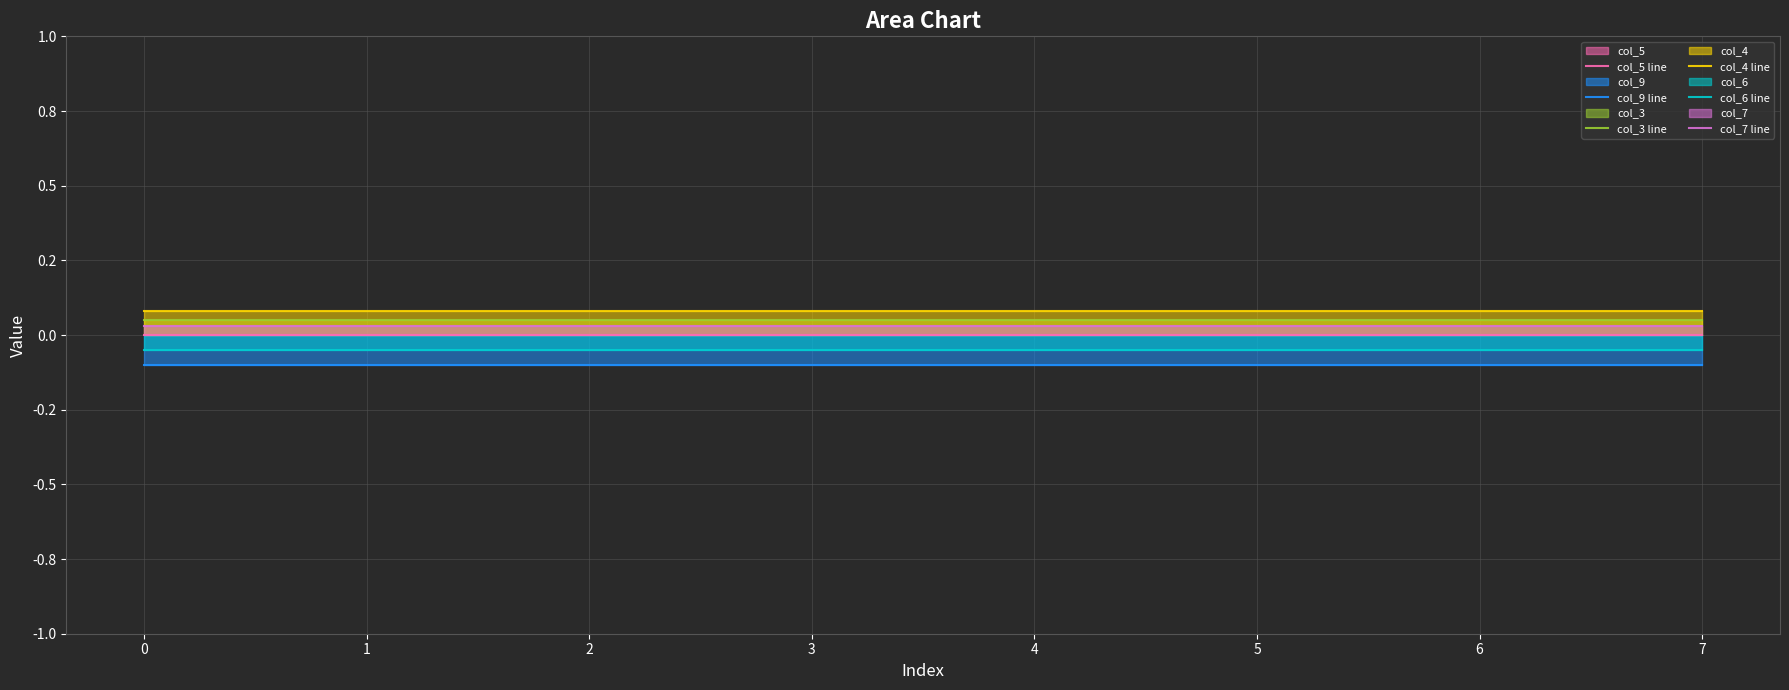

Does the chart display data point markers on the line(s)?

No